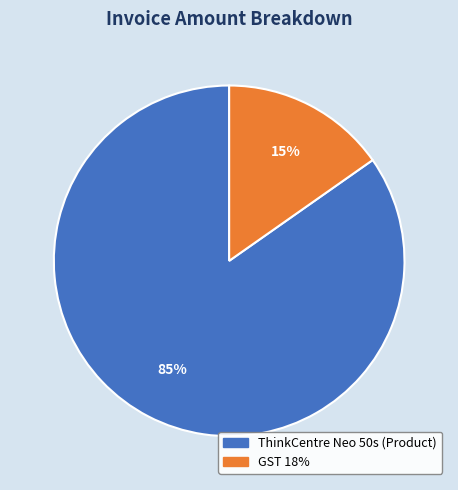

Does any single category account for the majority?

Yes